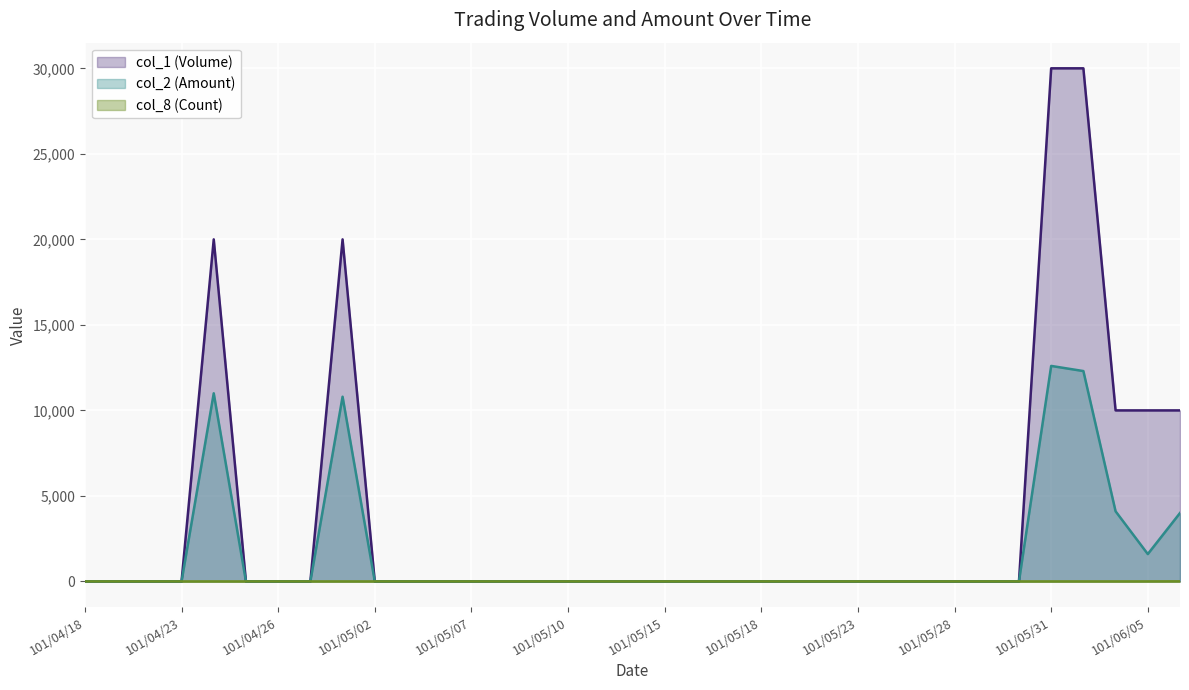

List the series in order of their peak value, highest first.

col_1 (Volume), col_2 (Amount), col_8 (Count)